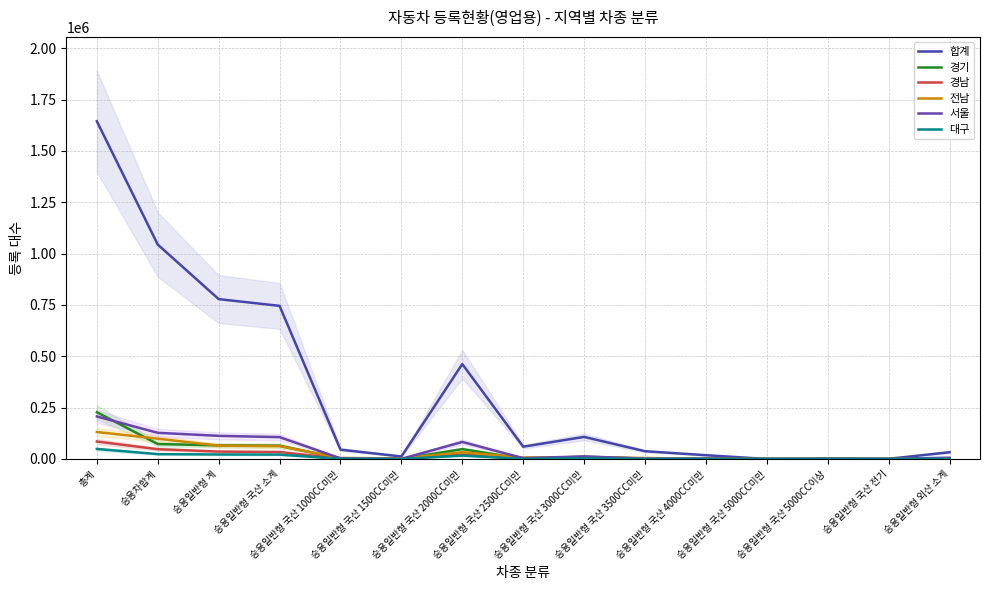

At which category does the chart reach its minimum across all series?

승용일반형 국산 5000CC미만